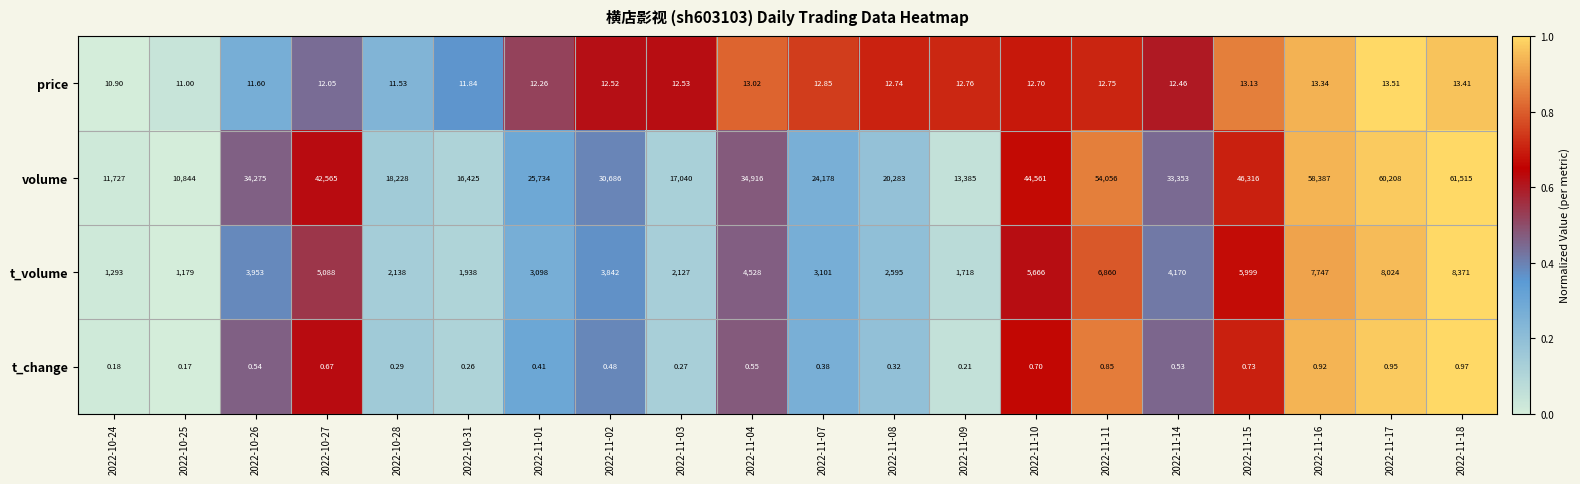

List the series in order of their peak value, highest first.

volume, t_volume, price, t_change